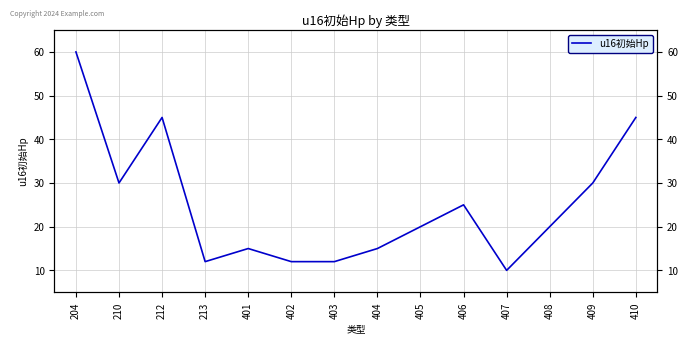

How many lines are shown in the chart?

1